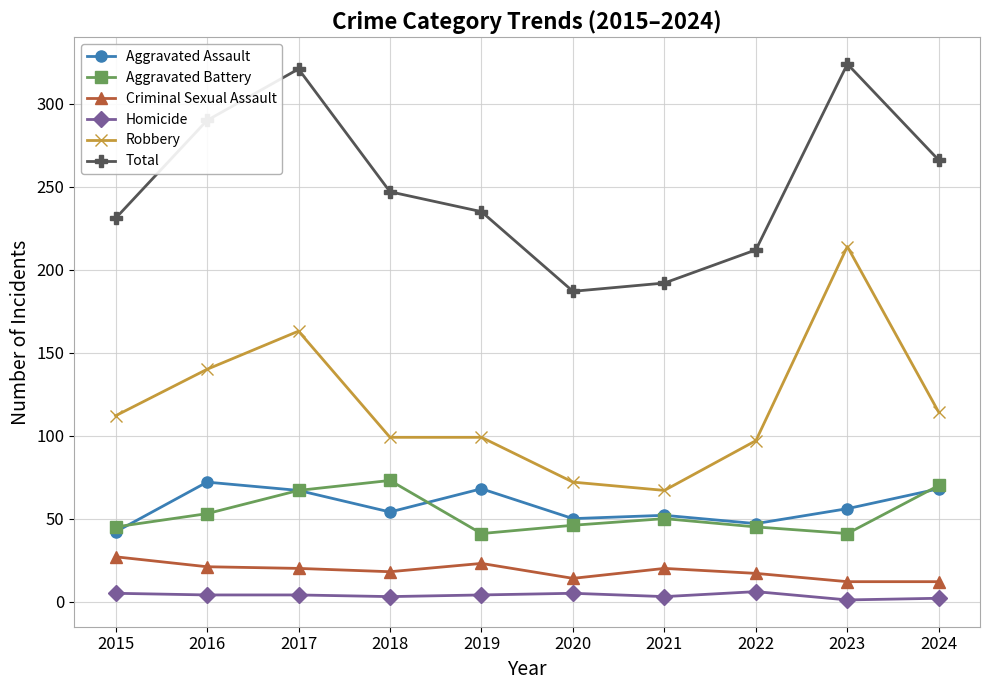

True or false: Aggravated Battery has more than 0 points higher than both neighbors.

True